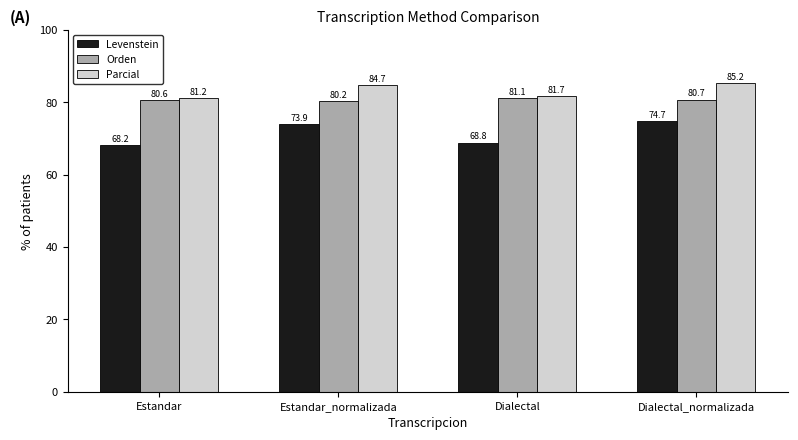

How many values in the Parcial series are below 84?

2